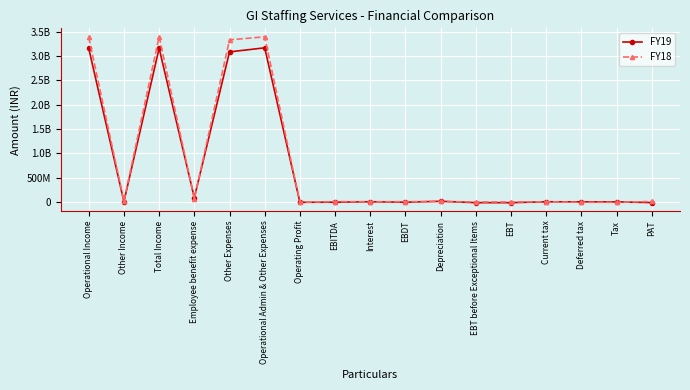

Reading left to right, transcribe all the data shown in this chart.

FY19: Operational Income=3160075821	Other Income=2946424	Total Income=3163022245	Employee benefit expense=83654512	Other Expenses=3087439033	Operational Admin & Other Expenses=3171093545	Operating Profit=-11017724	EBITDA=-8071300	Interest=407958	EBDT=-8479258	Depreciation=9894569	EBT before Exceptional Items=-18373827	EBT=-18373827	Current tax=0	Deferred tax=-1691826	Tax=-1691826	PAT=-16682001
FY18: Operational Income=3386255243	Other Income=15304268	Total Income=3401559511	Employee benefit expense=62116551	Other Expenses=3335373758	Operational Admin & Other Expenses=3397490309	Operating Profit=-11235066	EBITDA=4069202	Interest=1923506	EBDT=2145696	Depreciation=6552144	EBT before Exceptional Items=-4406448	EBT=-4406448	Current tax=0	Deferred tax=-10721885	Tax=-10721885	PAT=6315437